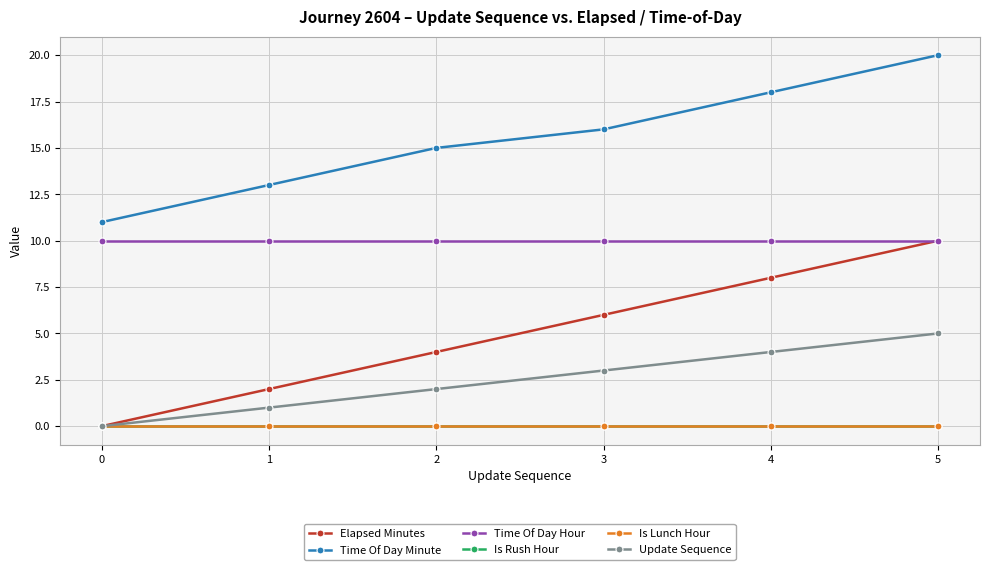

Reading left to right, list all the values displayed in this chart.

Elapsed Minutes: 0	2	4	6	8	10
Time Of Day Minute: 11	13	15	16	18	20
Time Of Day Hour: 10	10	10	10	10	10
Is Rush Hour: 0	0	0	0	0	0
Is Lunch Hour: 0	0	0	0	0	0
Update Sequence: 0	1	2	3	4	5